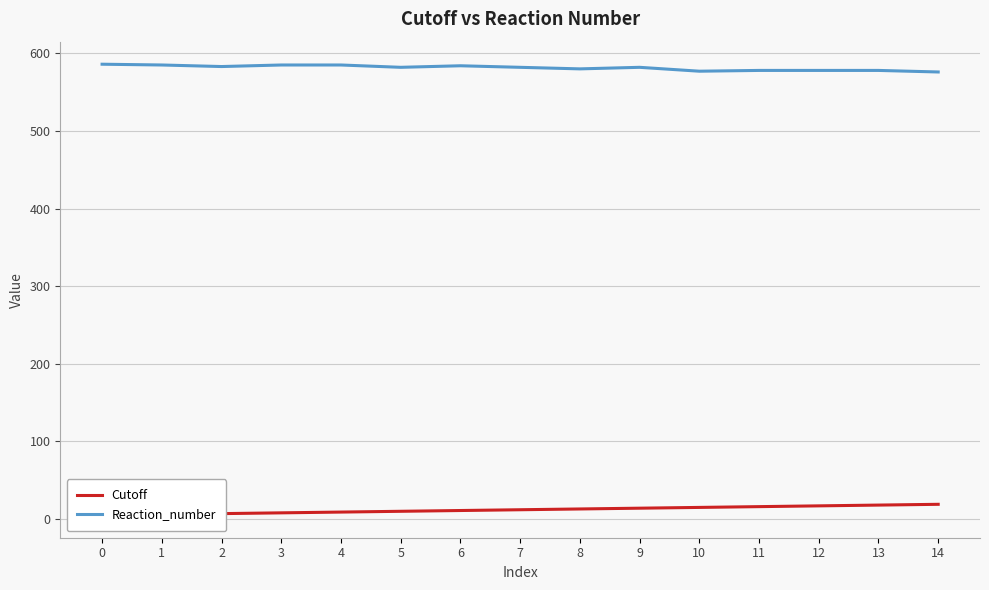

The value of Reaction_number at 8 is 837. True or false?

False